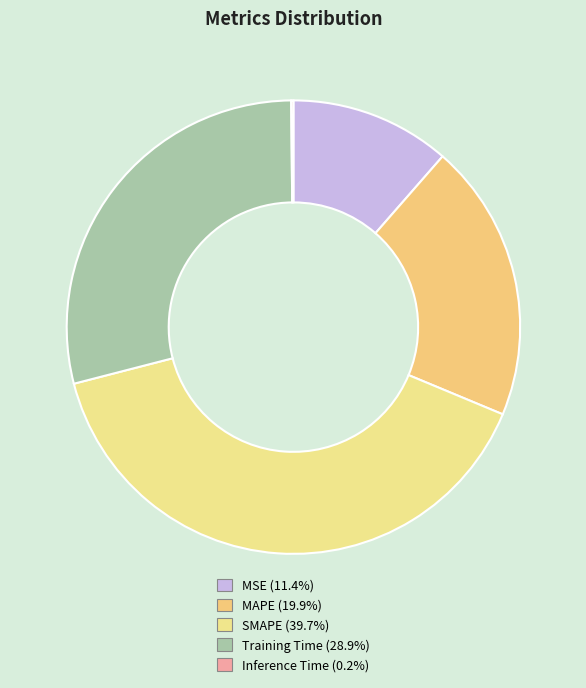

To the nearest percent, what portion does Training Time represent?

29%